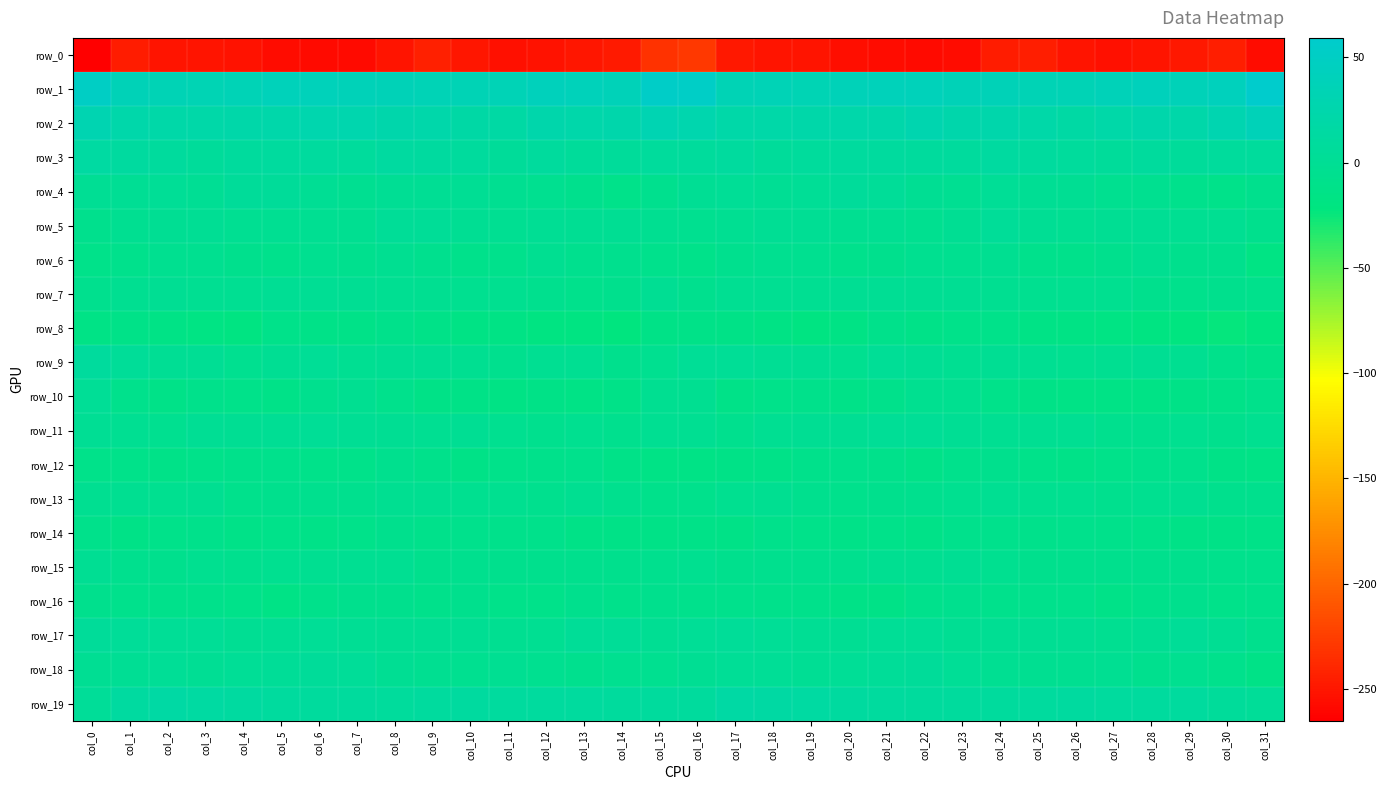

Where does the row_12 series first go above -11?

col_3